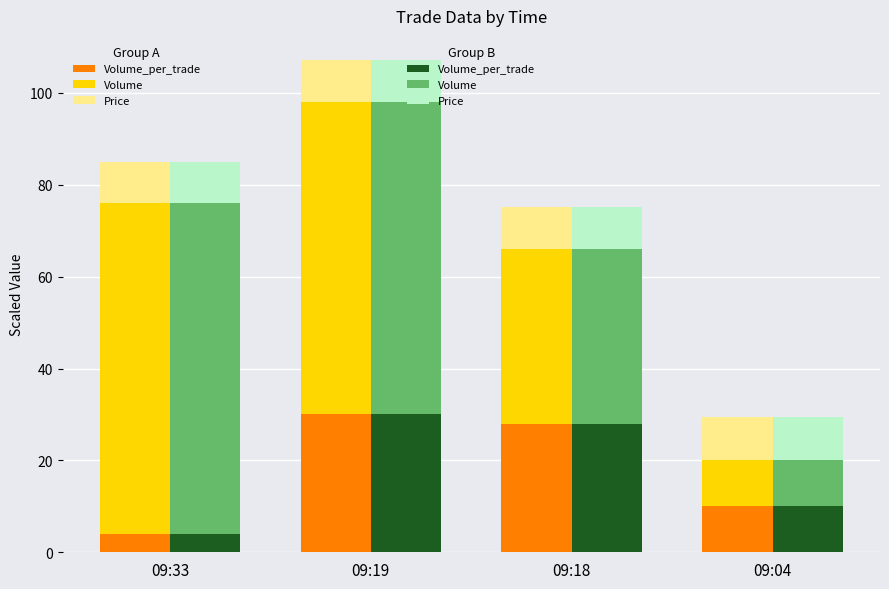

Is it true that Price (Group2) equals 9.5 at 09:04?

True